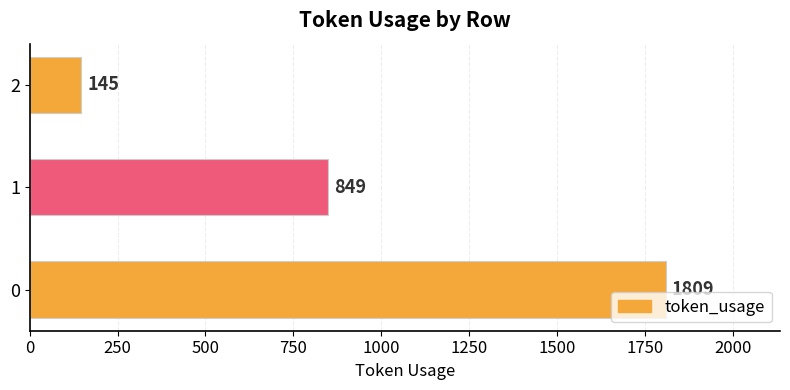

The value at 0 is 410. True or false?

False